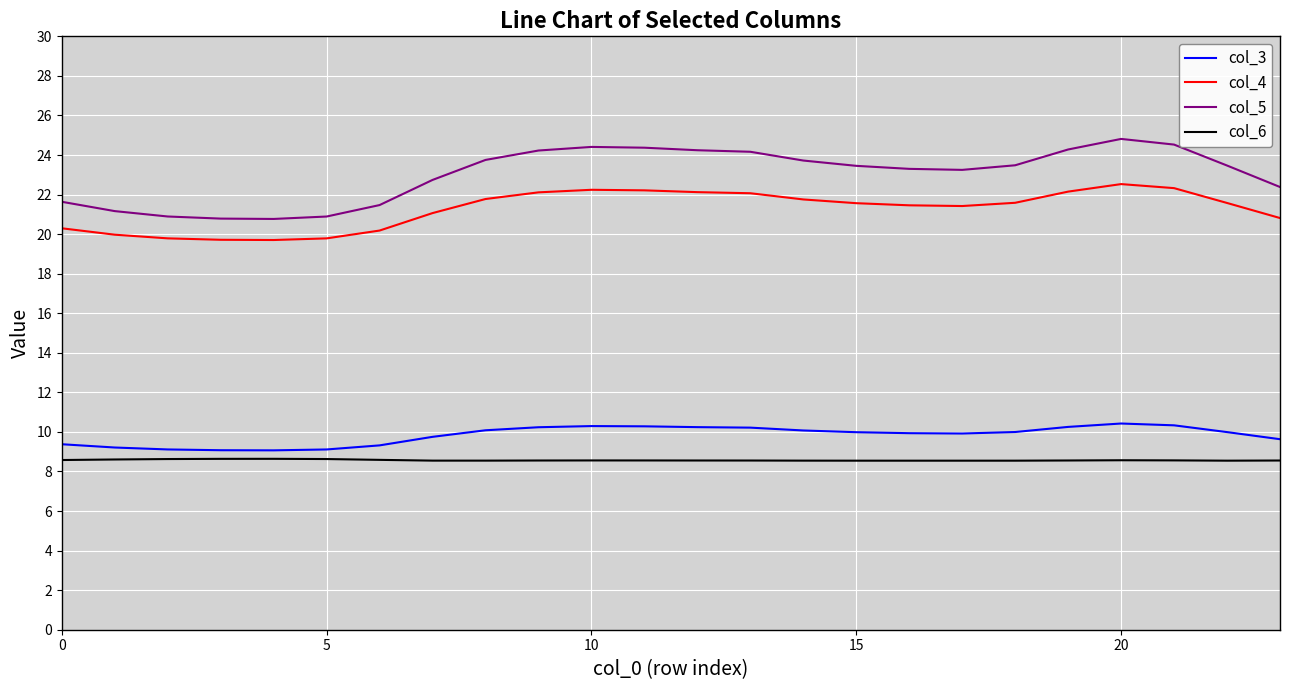

True or false: col_5 and col_4 intersect in this chart.

False